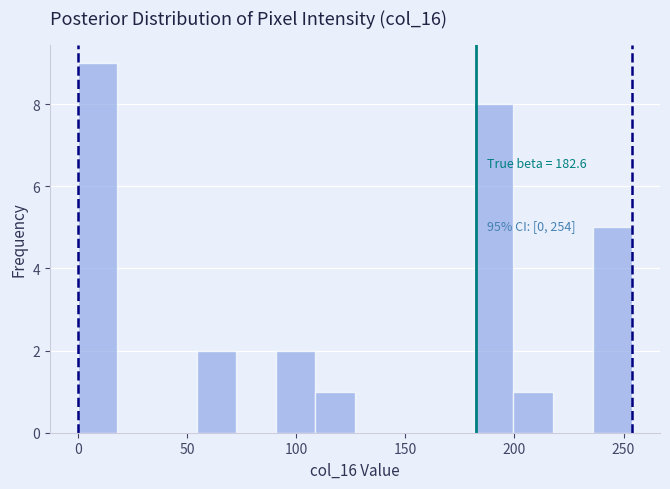

Around what value on the x-axis is the tallest bar? Give the approximate position of its centre, as read against the axis.

10